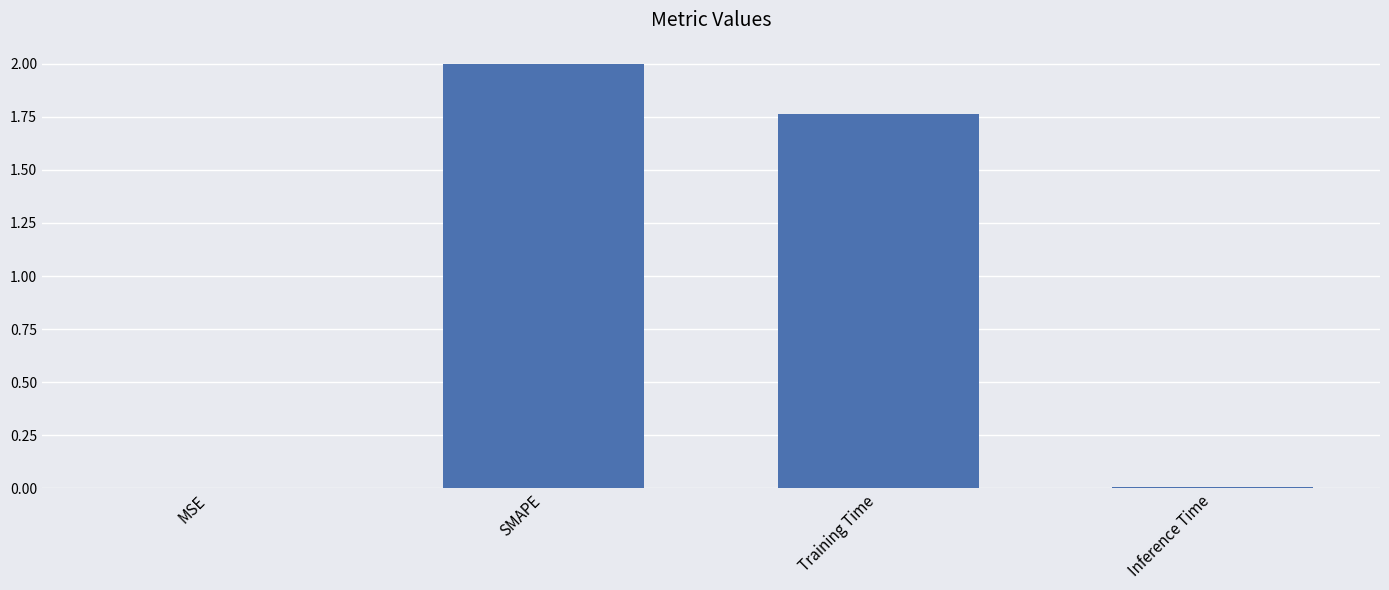

At which label does the data first exceed 1?

SMAPE